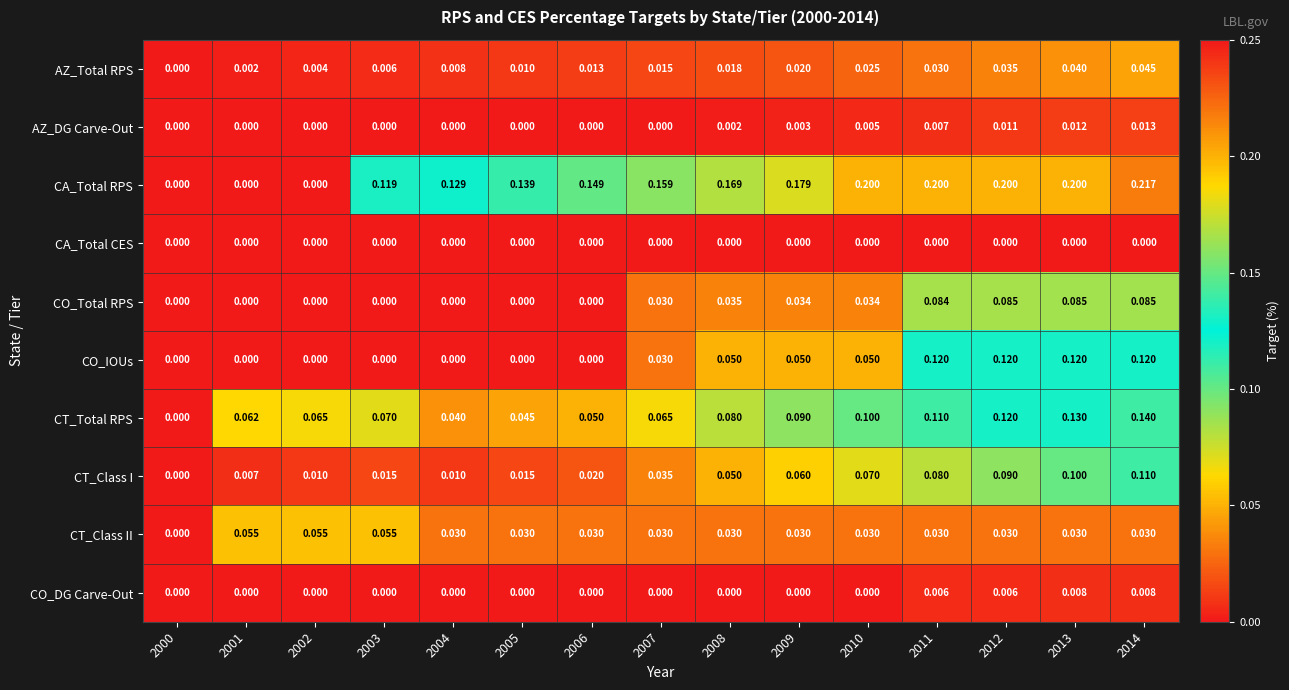

List the series in order of their peak value, highest first.

CA_Total RPS, CT_Total RPS, CO_IOUs, CT_Class I, CO_Total RPS, CT_Class II, AZ_Total RPS, AZ_DG Carve-Out, CO_DG Carve-Out, CA_Total CES